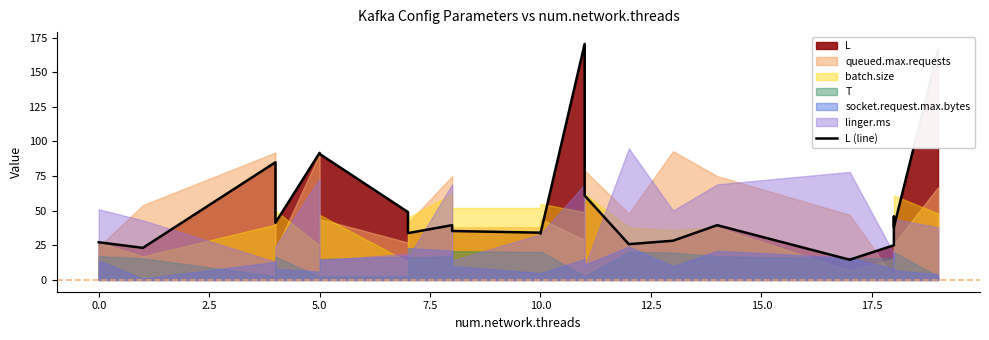

How many points are lower than both their immediate neighbors (excluding endpoints)?

7